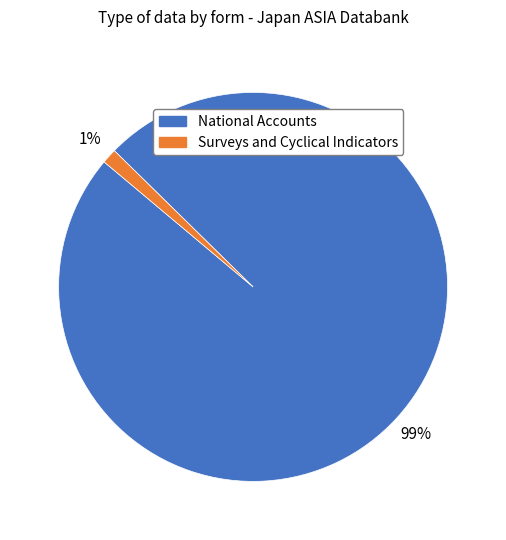

Between National Accounts and Surveys and Cyclical Indicators, which is larger?

National Accounts